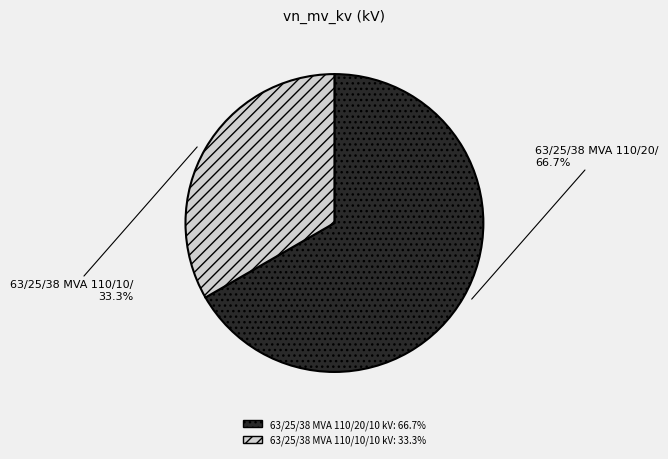

The 63/25/38 MVA 110/10/10 kV slice represents 45% of the pie. True or false?

False